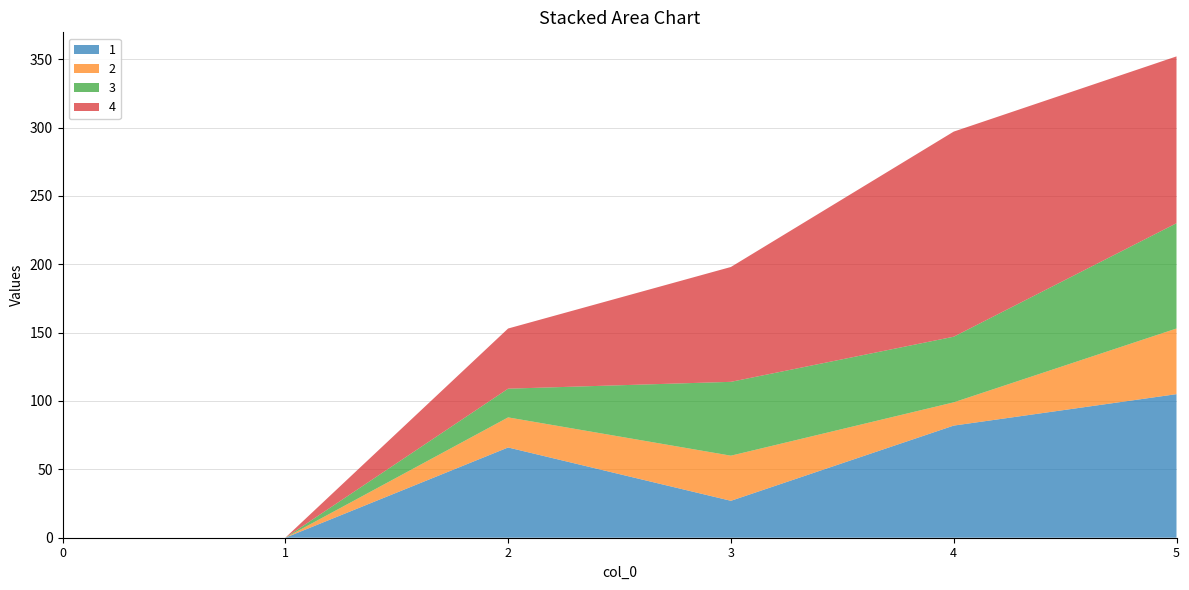

Reading left to right, transcribe all the data shown in this chart.

1: 0	0	66	27	82	105
2: 0	0	22	33	17	48
3: 0	0	21	54	48	77
4: 0	0	44	84	150	122